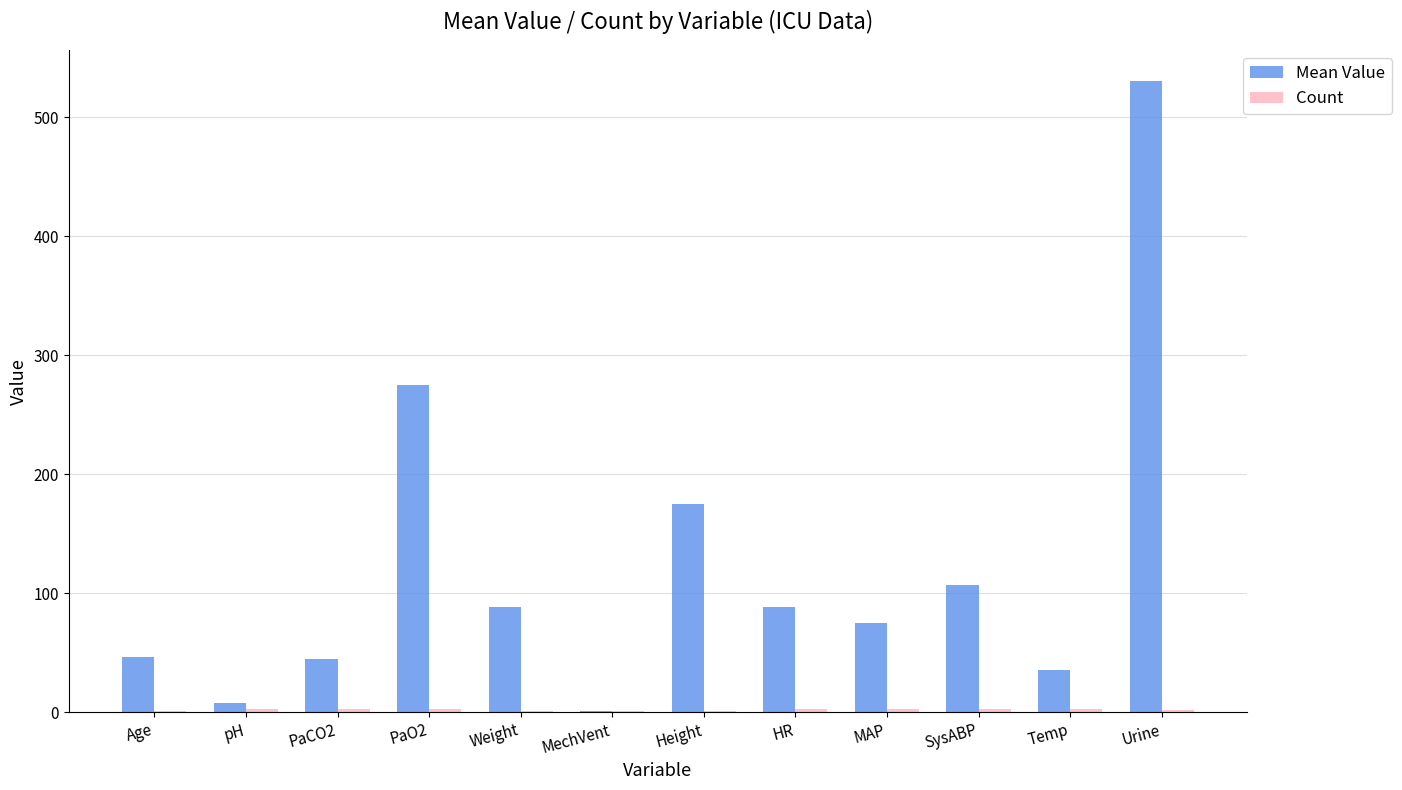

How many groups of bars are there?

12